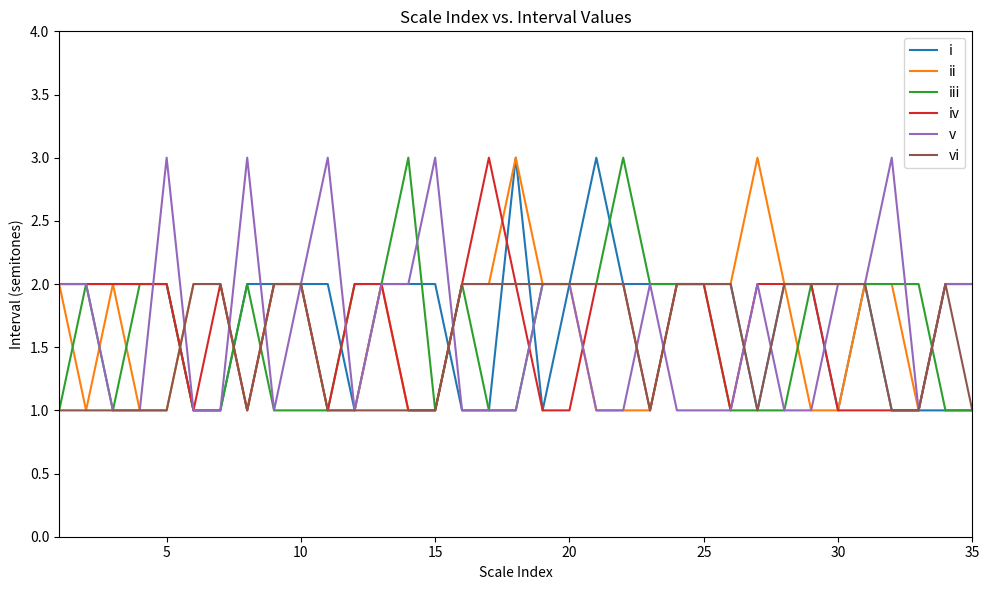

What is the greatest value displayed?

3